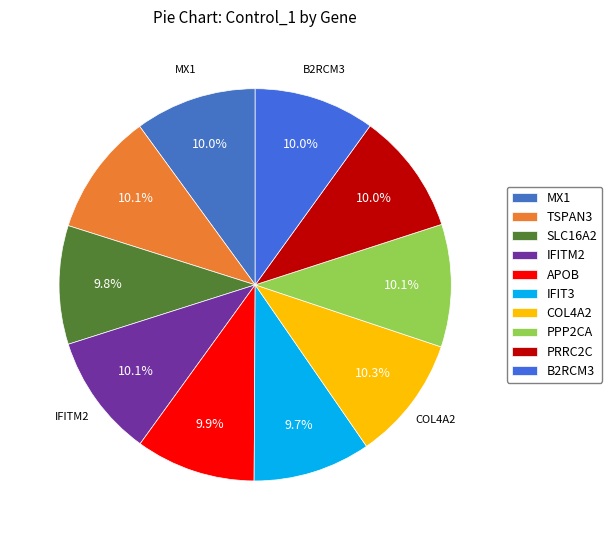

To the nearest percent, what is the average slice percentage?

10%